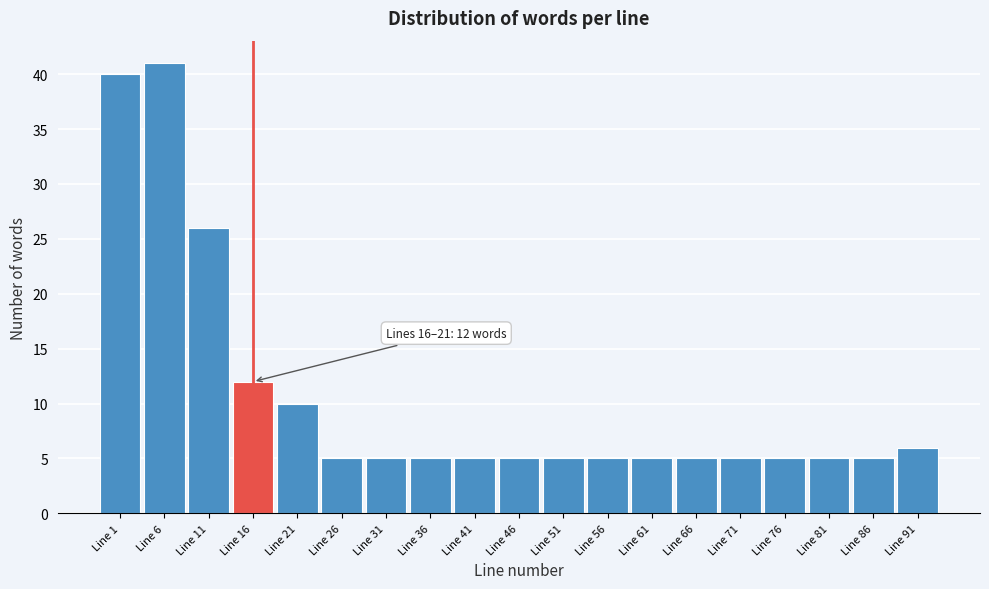

Reading left to right, list all the values displayed in this chart.

40	41	26	12	10	5	5	5	5	5	5	5	5	5	5	5	5	5	6